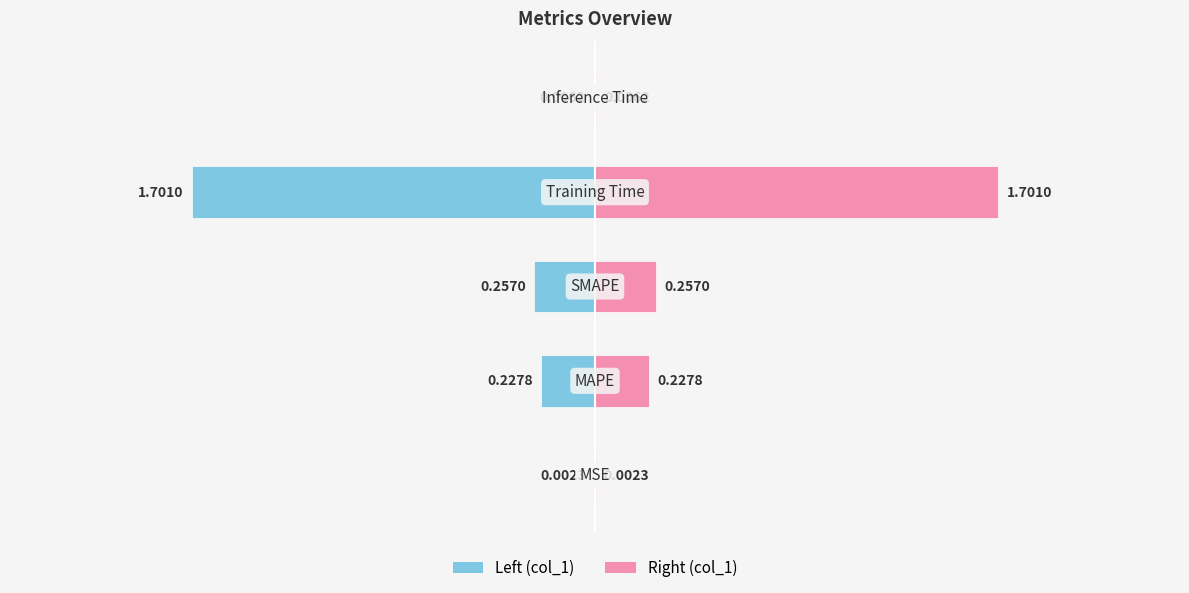

Reading left to right, what are all the values shown in this chart?

col_1 (left): -0.0	-0.2	-0.3	-1.7	-0.0
col_1 (right): 0.0	0.2	0.3	1.7	0.0